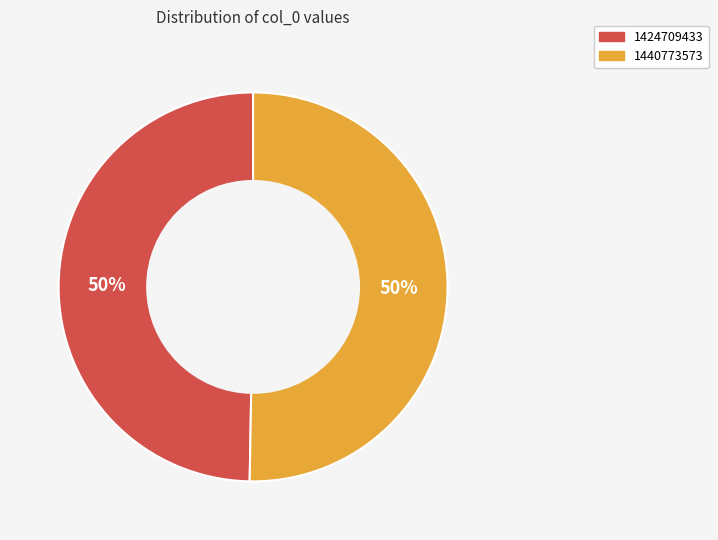

To the nearest percent, what is the average slice percentage?

50%